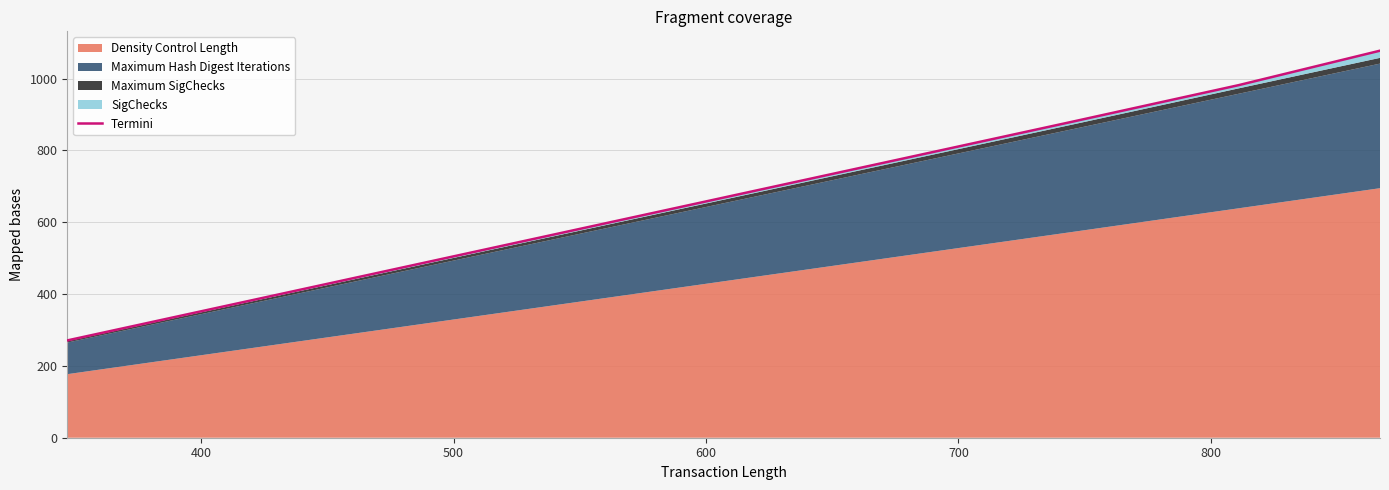

At which label is the value closest to 674?

600